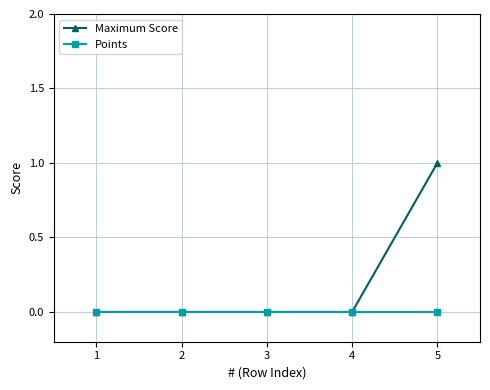

Which series has the widest spread of values?

Maximum Score